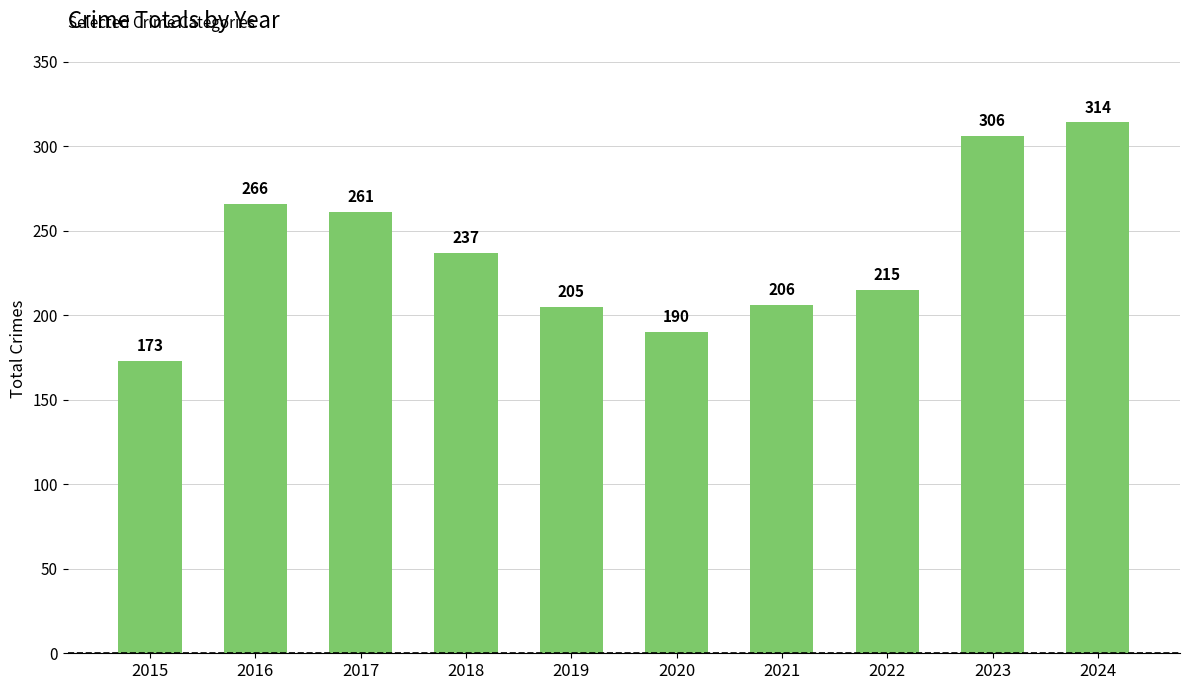

What is the change in value from 2015 to 2024?

+141